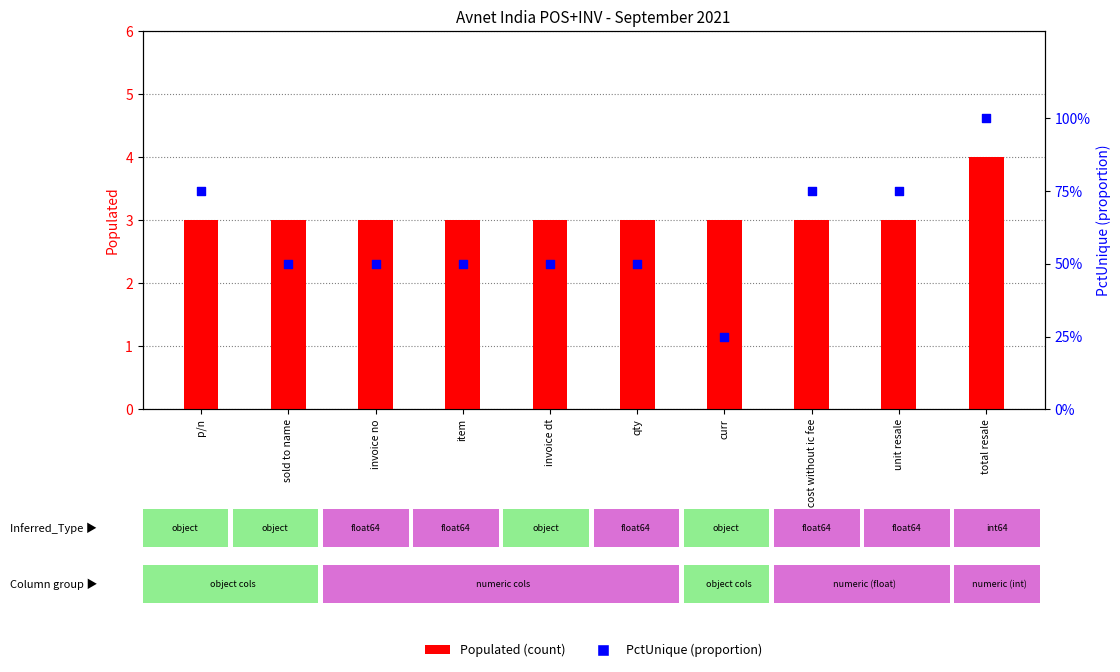

Which series contains the highest Y value?

Populated